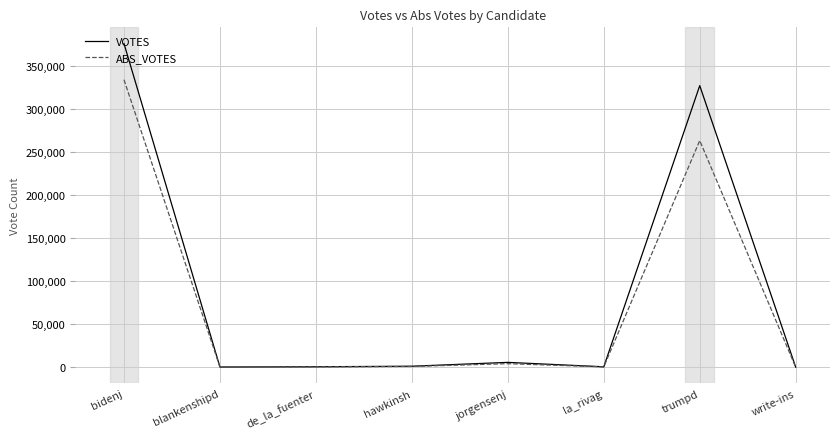

What is the sum of all VOTES values?

712063